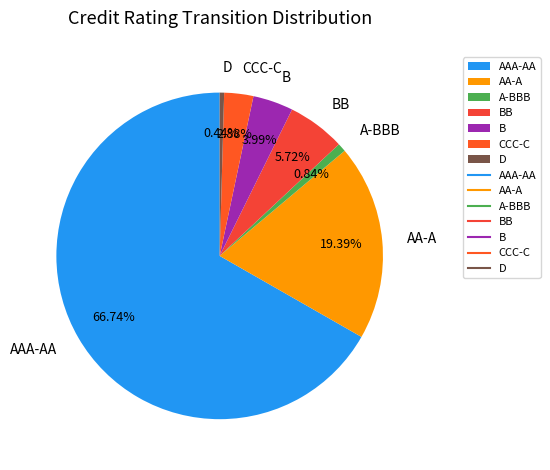

How much of the chart is everything except D?

99.6%